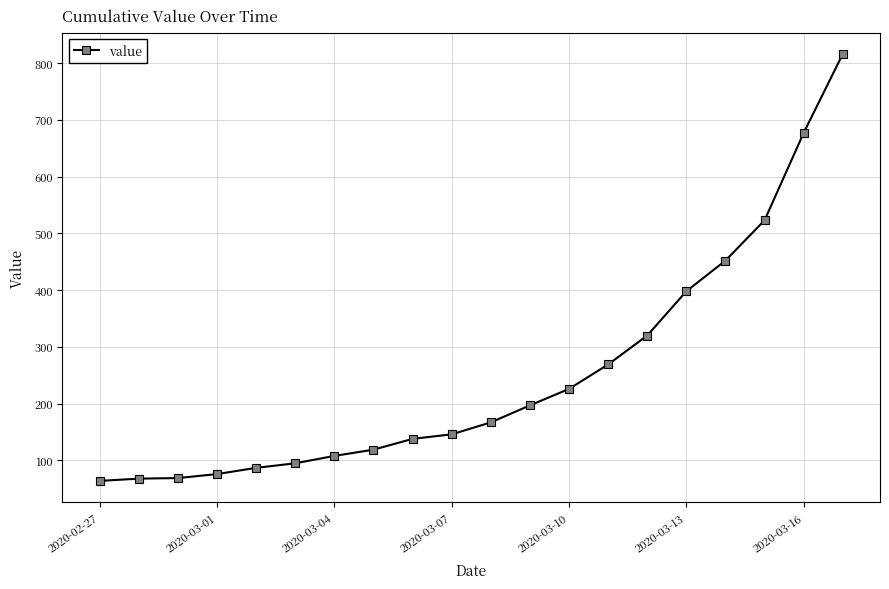

What is the sum of all values?

5015